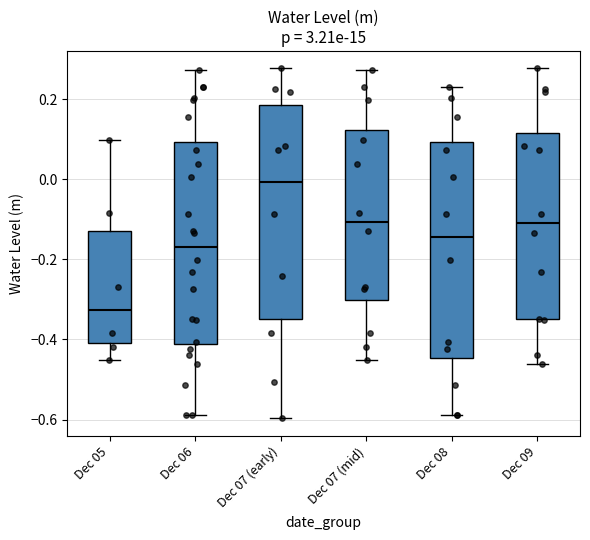

Which box's median line is the lowest?

Dec 05